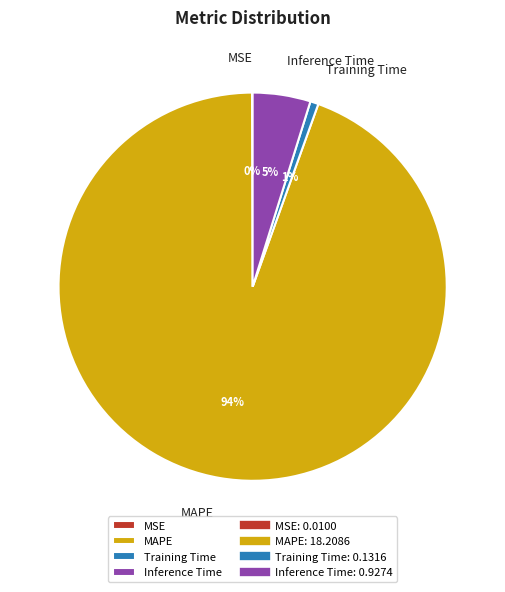

The MAPE slice represents 80% of the pie. True or false?

False